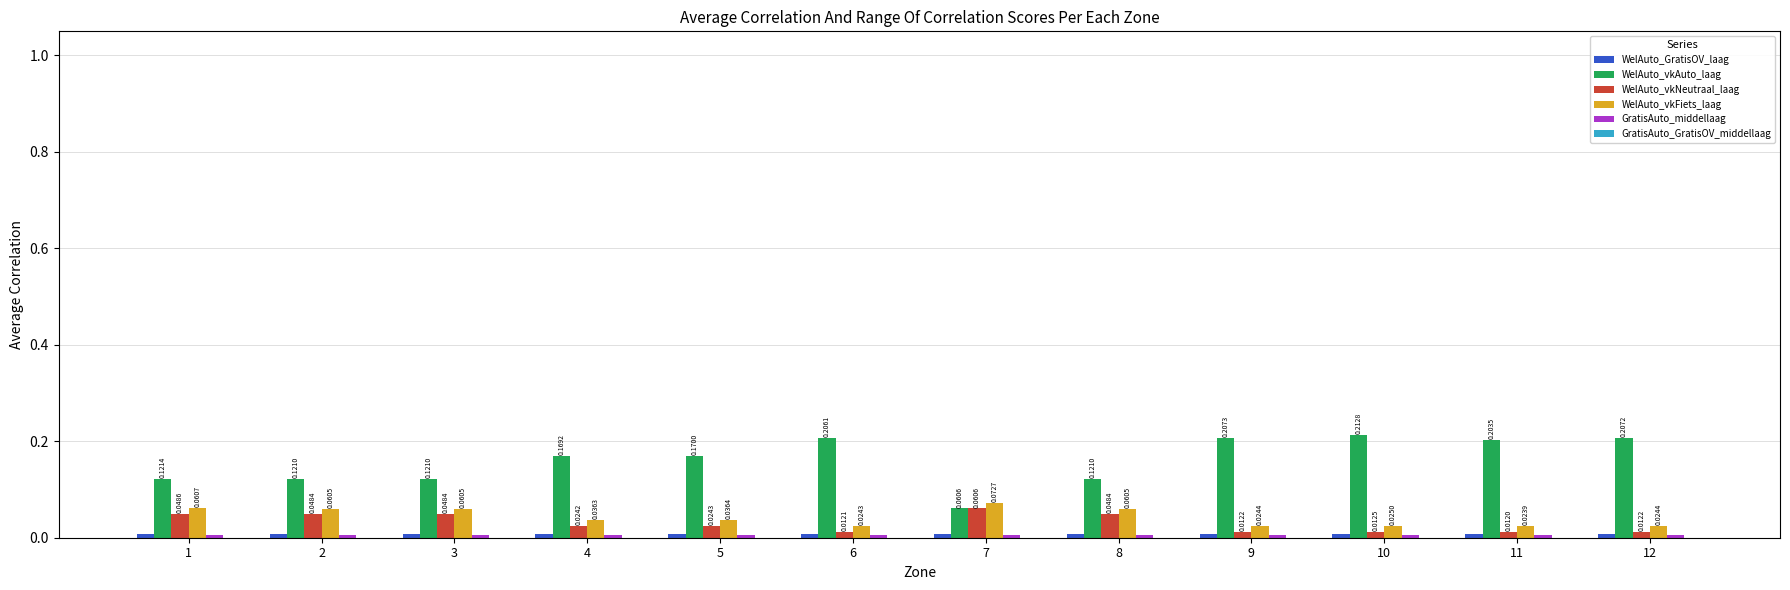

Which series changed the most between 5 and 6?

WelAuto_vkAuto_laag